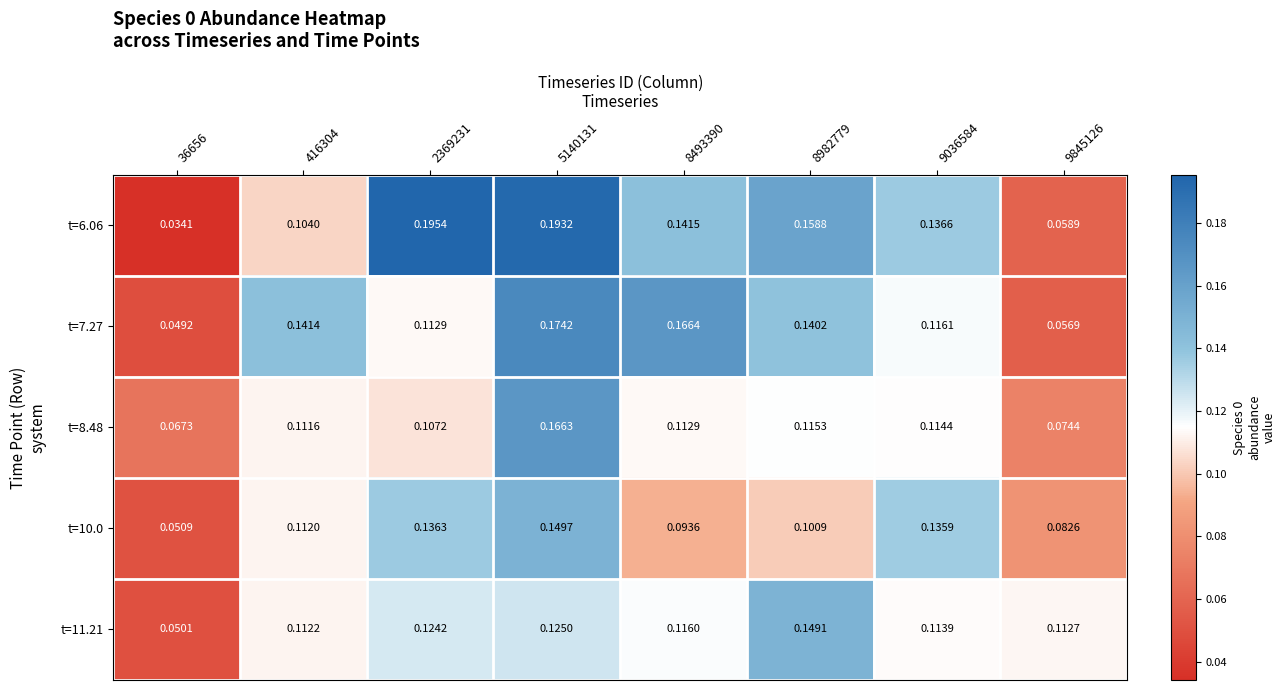

Is the value of t=10.0 at 416304 greater than the value of t=8.48 at 9036584?

No